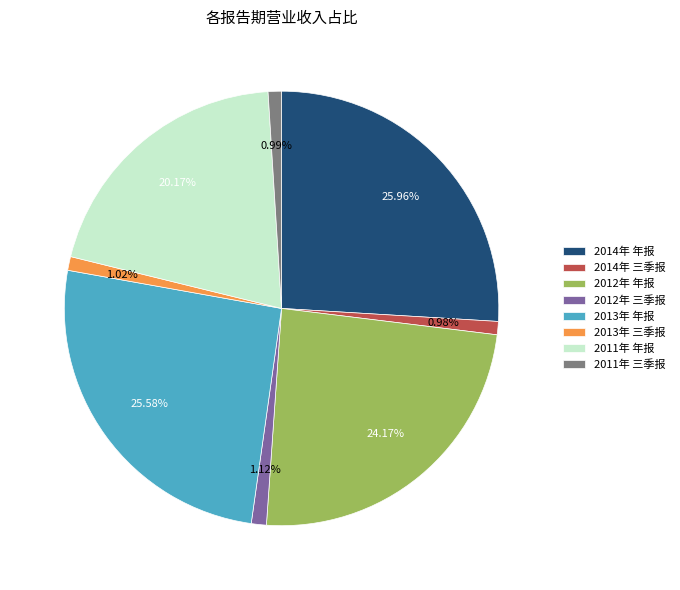

Count the number of slices in the pie.

8